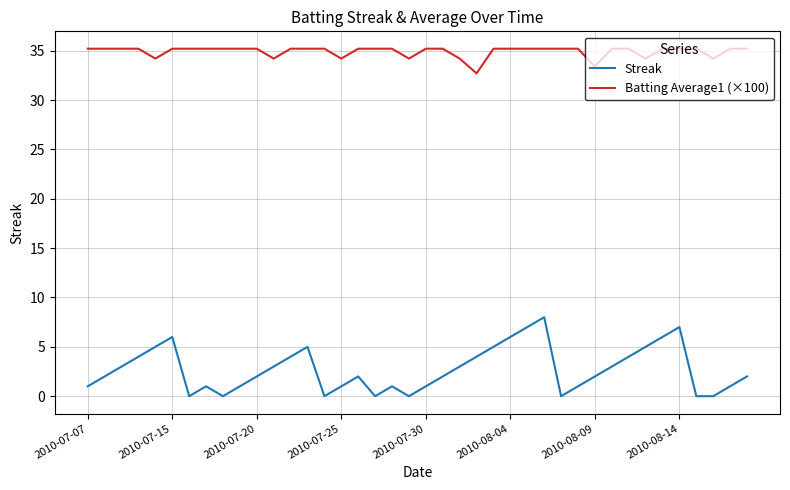

List the series in order of their overall mean, lowest first.

Streak, Batting Average1 (×100)